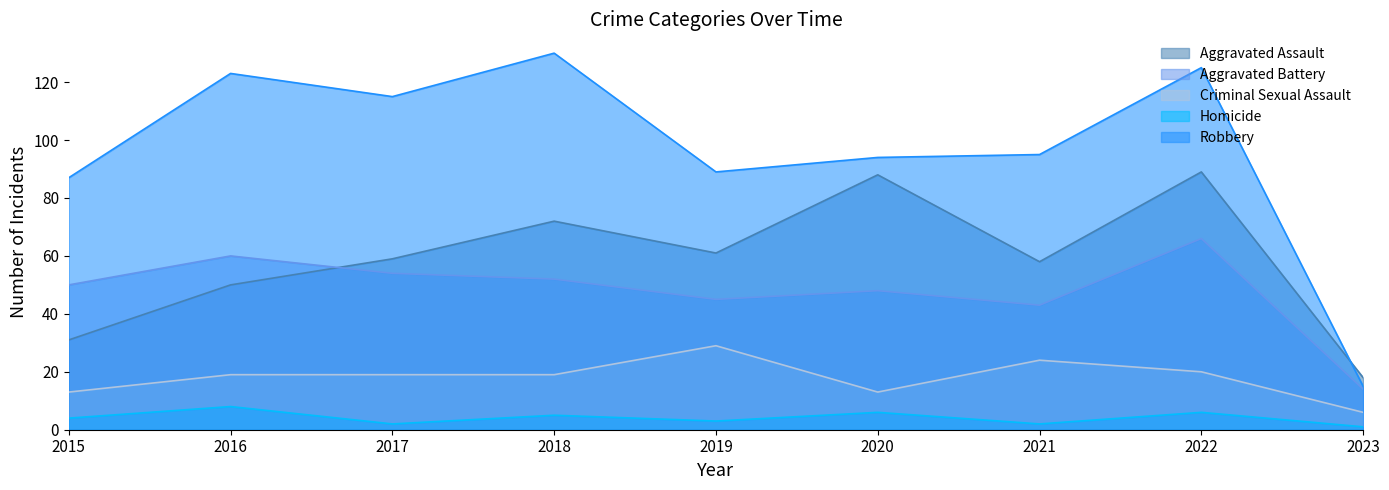

What is the value of the Criminal Sexual Assault point at the 3rd from the left?

19